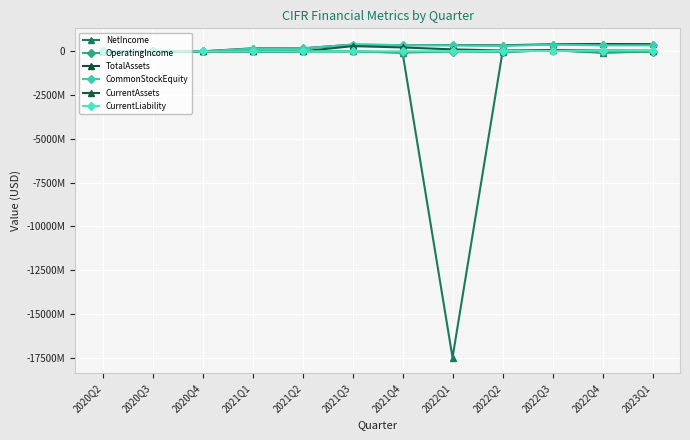

At which label does CurrentLiability first exceed 1407094?

2022Q1